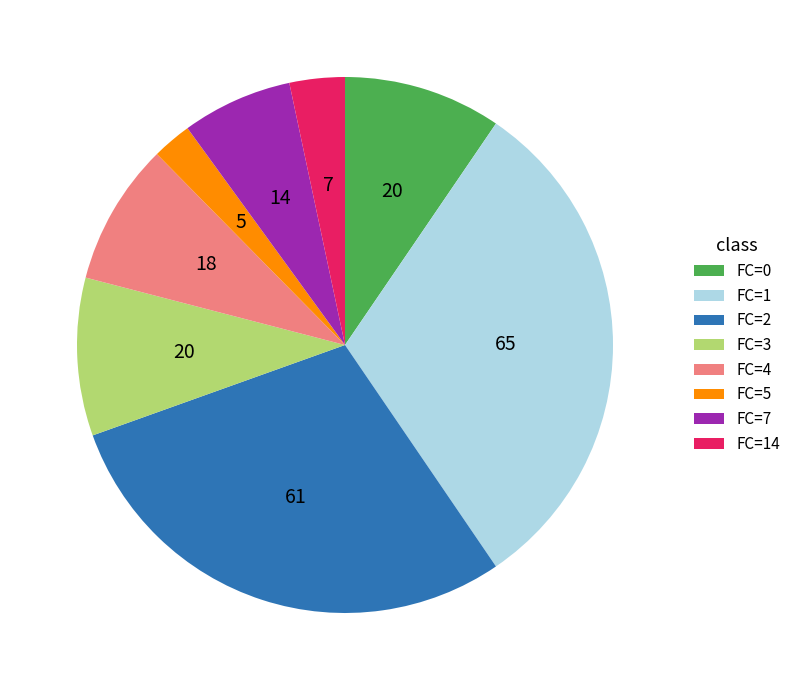

Is it true that FC=3 is 16% of the pie?

False